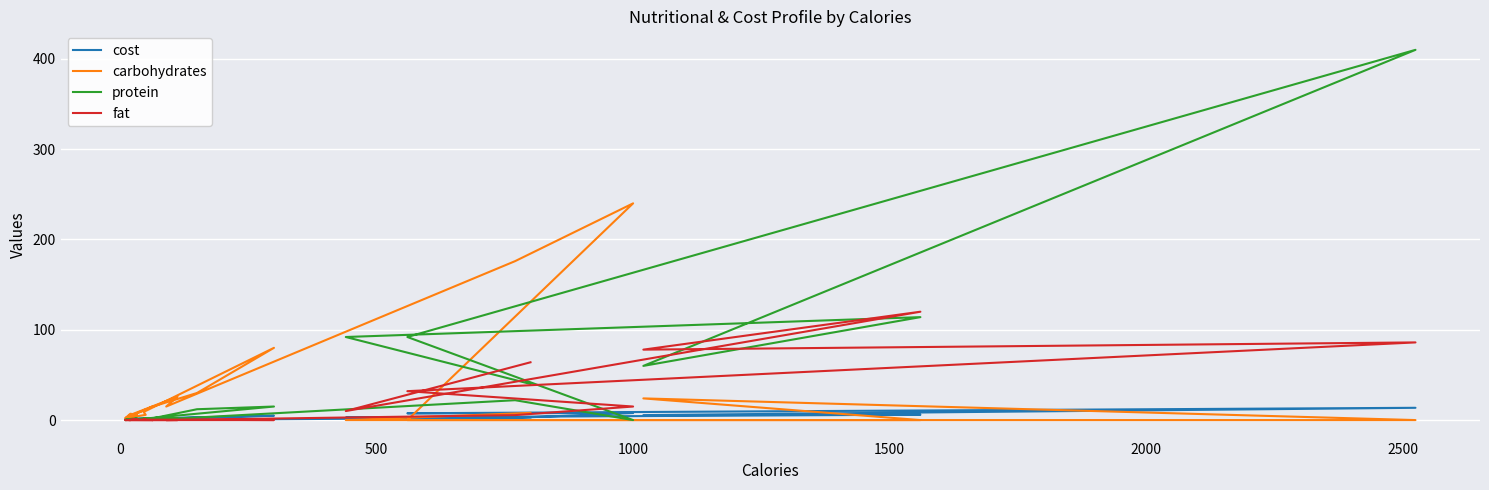

Count the number of categories in the chart.

21